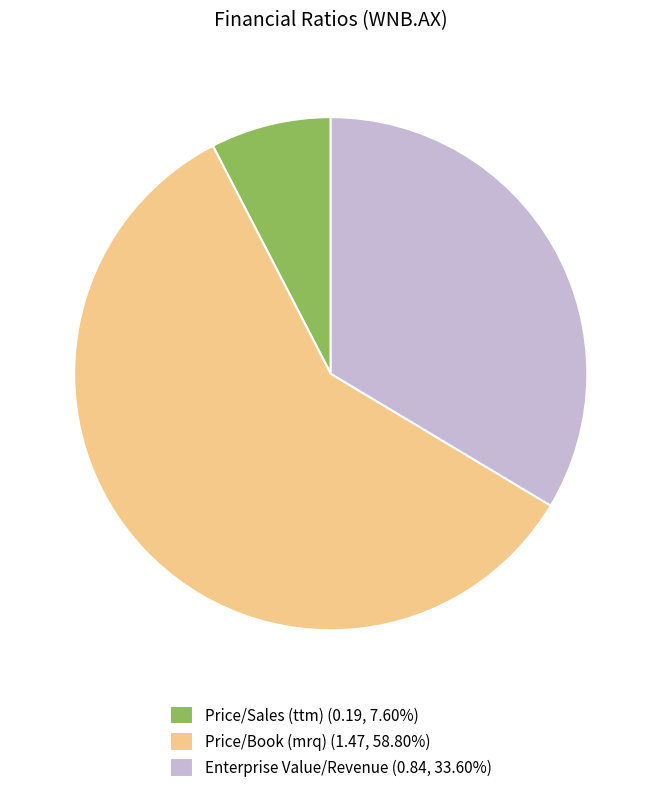

Approximately how many times larger is the value at Enterprise Value/Revenue (0.84, 33.60%) compared to Price/Book (mrq) (1.47, 58.80%)?

0.6